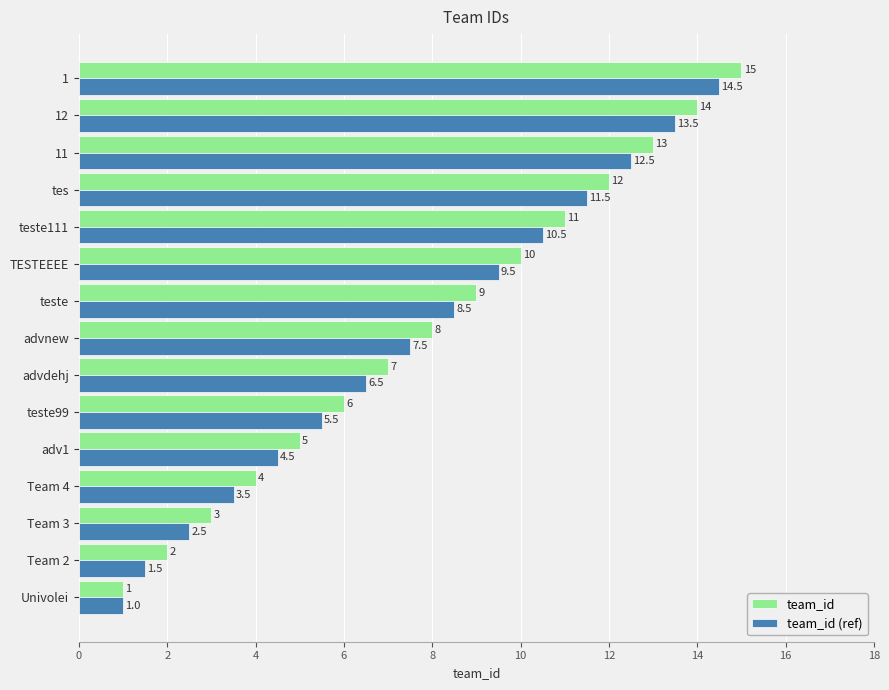

List the labels in order of team_id (ref) value, largest first.

1, 12, 11, tes, teste111, TESTEEEE, teste, advnew, advdehj, teste99, adv1, Team 4, Team 3, Team 2, Univolei